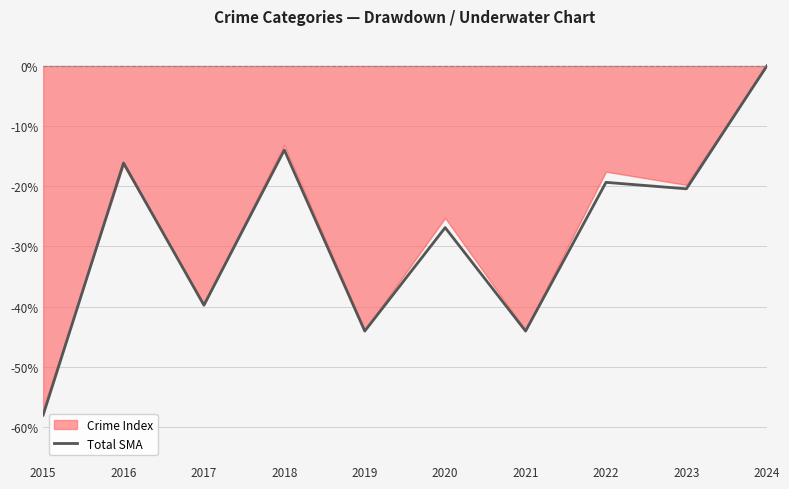

At which label is Crime Index closest to -28?

2020